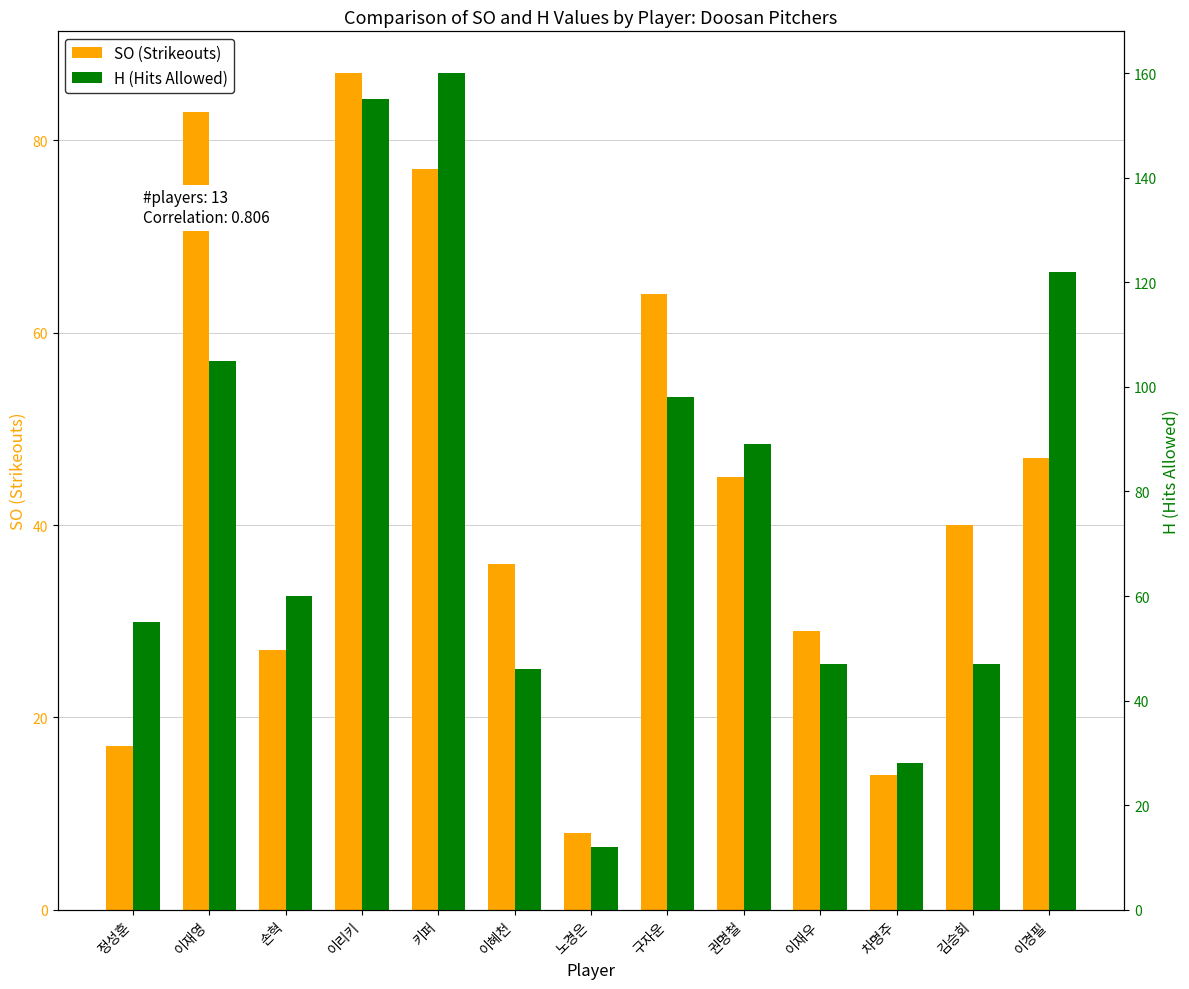

Which series has the widest spread of values?

H (Hits Allowed)